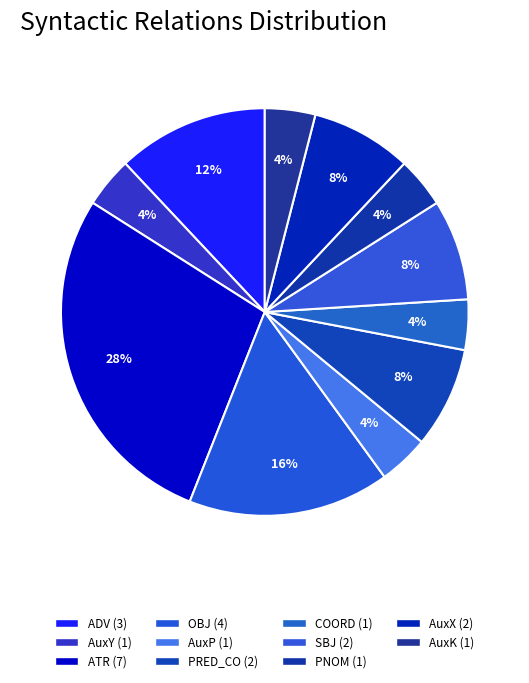

Is PNOM the majority of the pie?

No